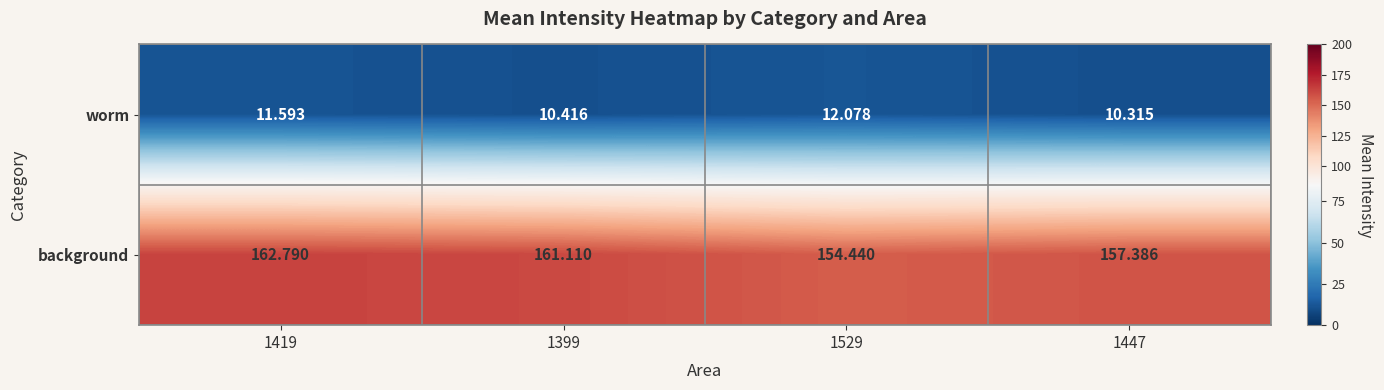

What is the difference between the highest and lowest values at 1447?

147.1